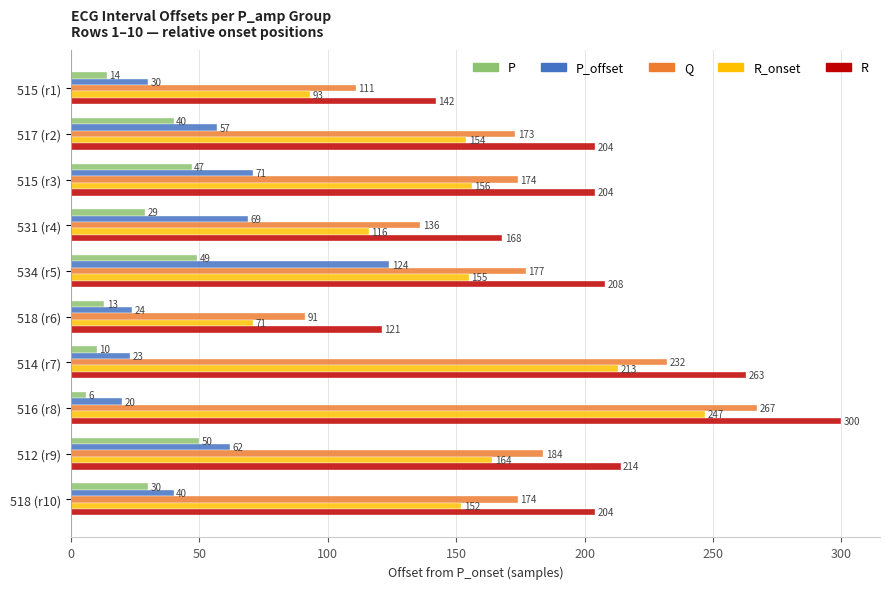

What is the difference between the maximum and minimum values in the Q series?

176